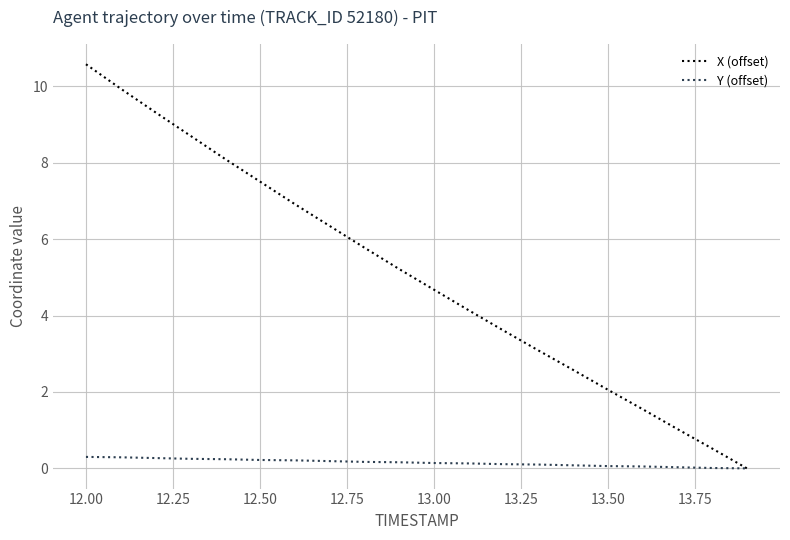

Which series has the largest total across all categories?

X (offset)